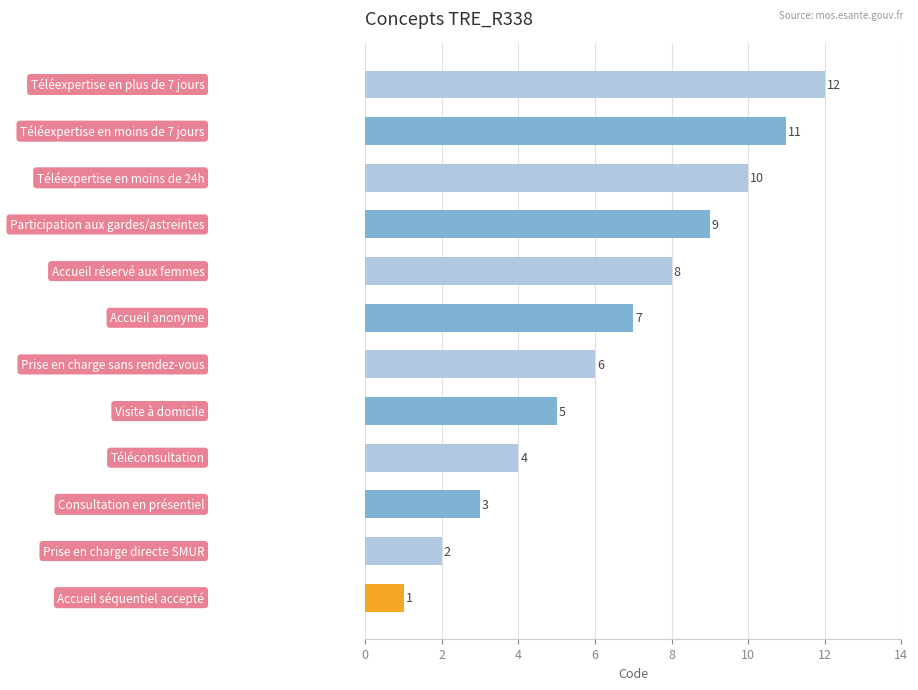

What is the sum of all values?

78